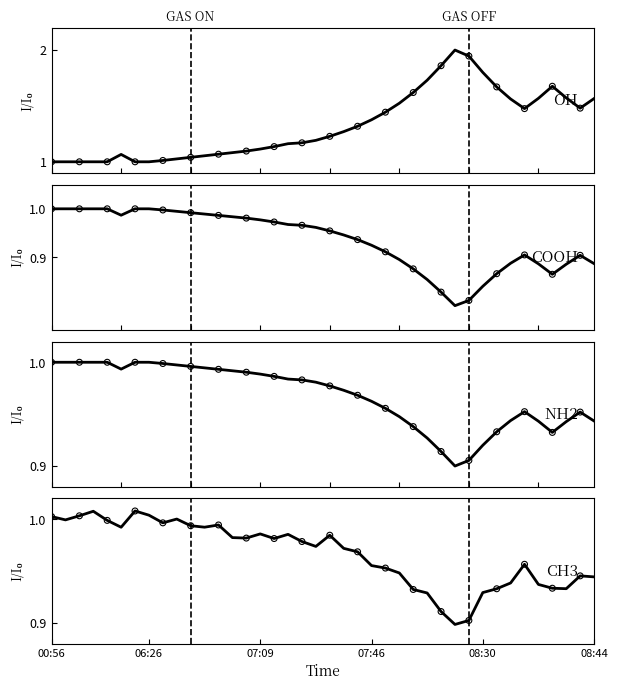

Is the value of COOH at 35 greater than the value of CH3 at 36?

No